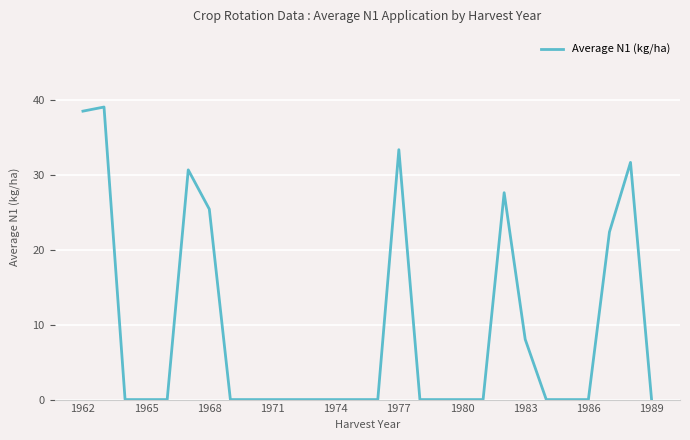

How many lines are shown in the chart?

1